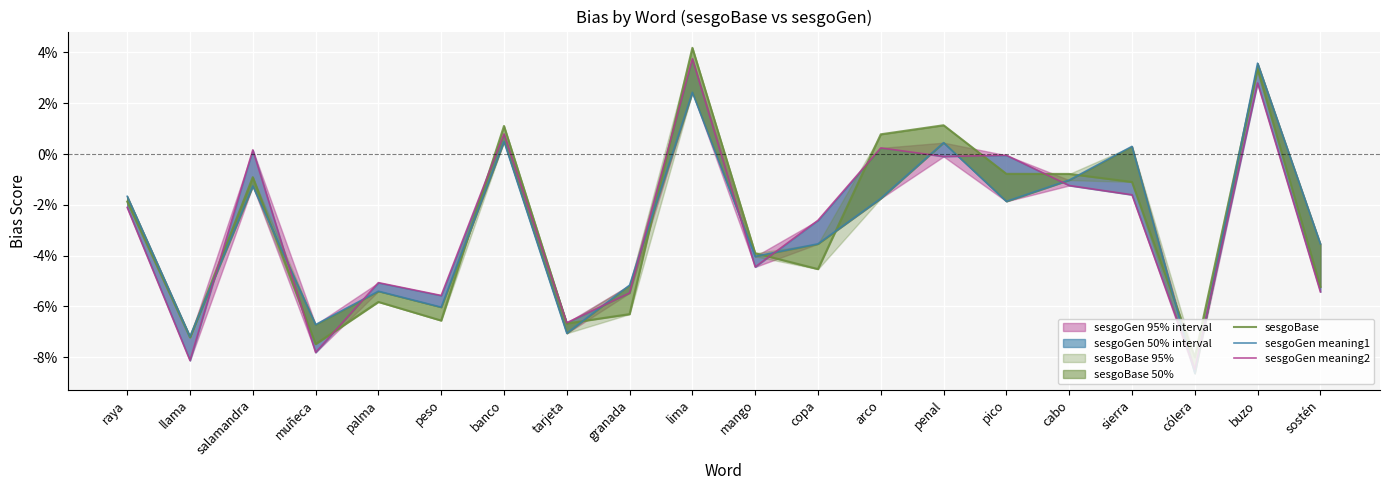

Rank the series at llama from lowest to highest value.

sesgoGen meaning2, sesgoBase, sesgoGen meaning1